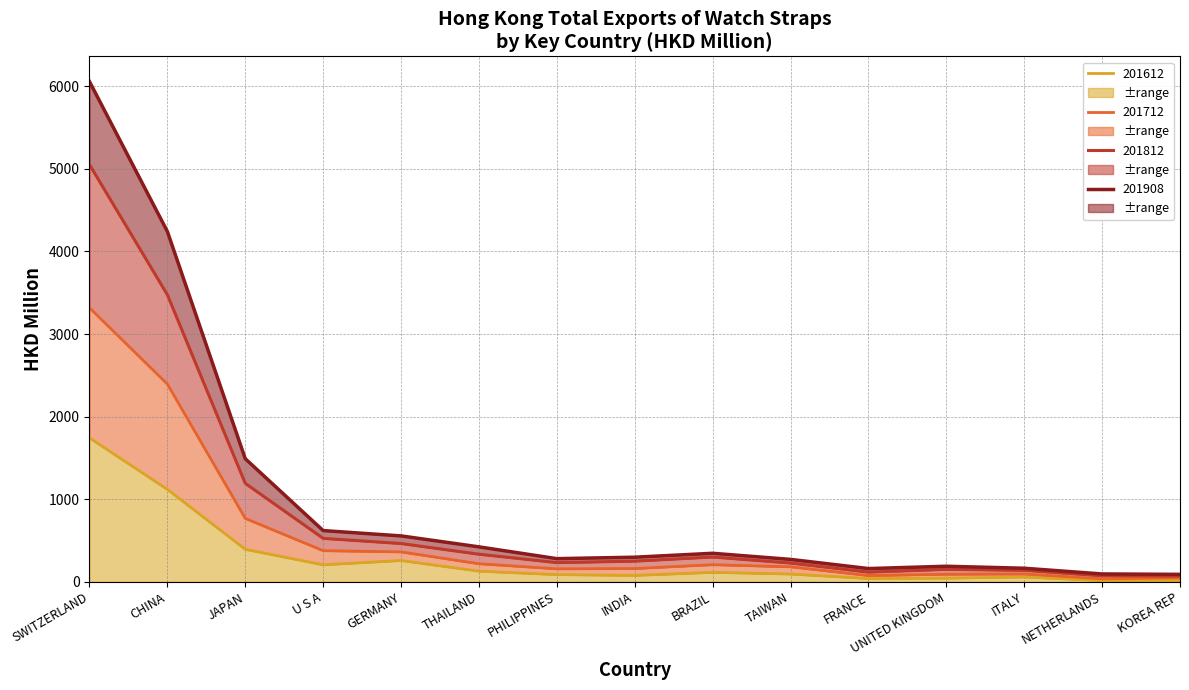

Reading left to right, extract all data points from this chart.

201612: 1743.1	1119.2	393.4	205.7	257.7	128.4	87.1	77.1	114.4	94.1	39.6	44.2	57.9	14.1	16.6
201712: 3318.5	2394.3	767.4	376.7	362.0	218.5	156.7	160.7	206.7	181.2	75.6	91.3	94.6	35.9	47.3
201812: 5052.3	3475.8	1191.8	525.9	463.3	333.9	232.2	250.1	299.8	227.0	117.2	150.3	138.9	72.7	68.2
201908: 6058.7	4242.7	1490.6	620.0	555.6	422.9	280.1	297.6	345.1	271.2	160.1	188.1	164.0	94.8	89.8